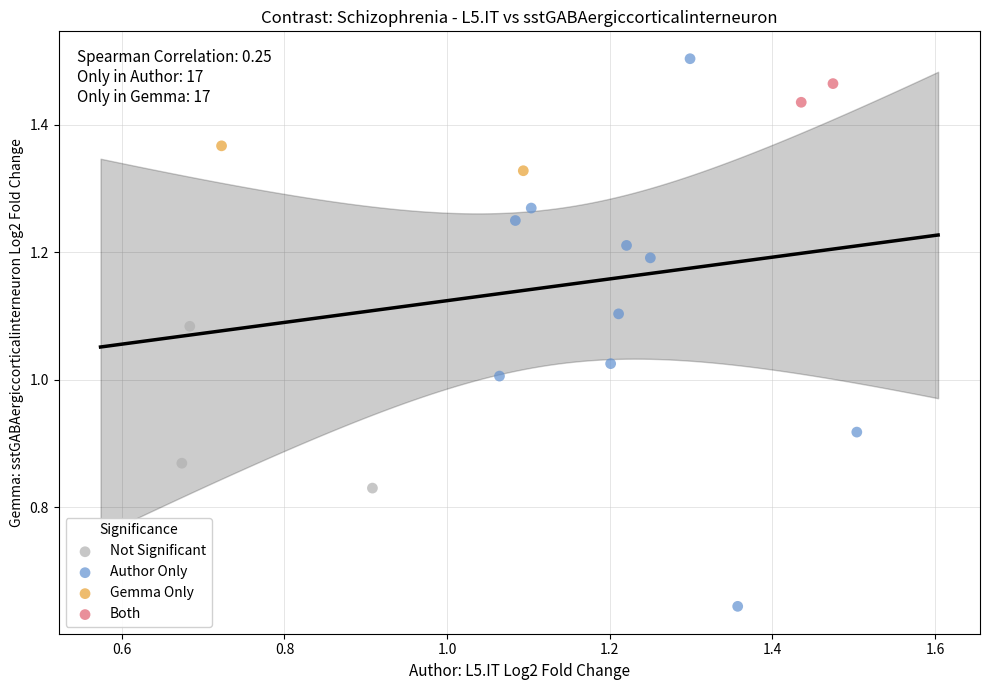

What are all the series names shown in the legend?

Not Significant, Author Only, Gemma Only, Both